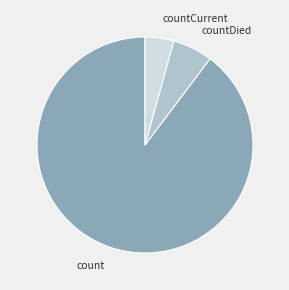

Does countCurrent account for over 50% of the chart?

No